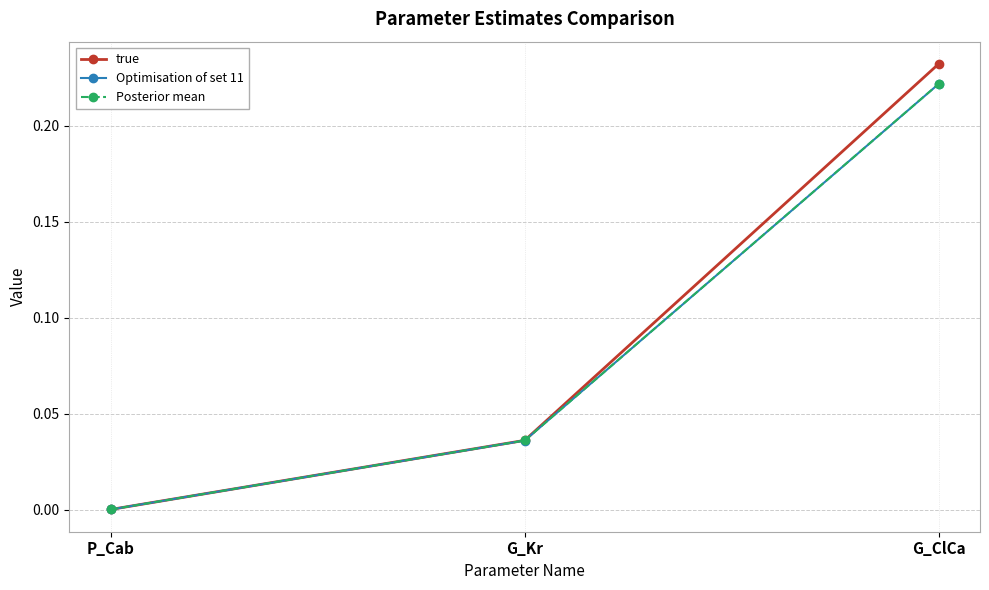

Which series has the largest range (max minus min)?

true